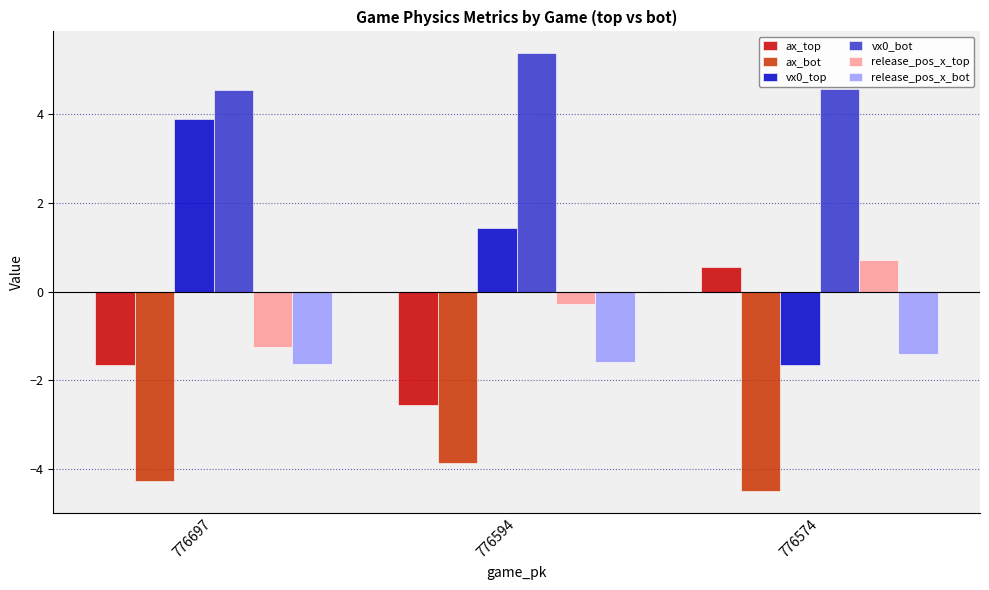

What are all the series names shown in the legend?

ax_top, ax_bot, vx0_top, vx0_bot, release_pos_x_top, release_pos_x_bot